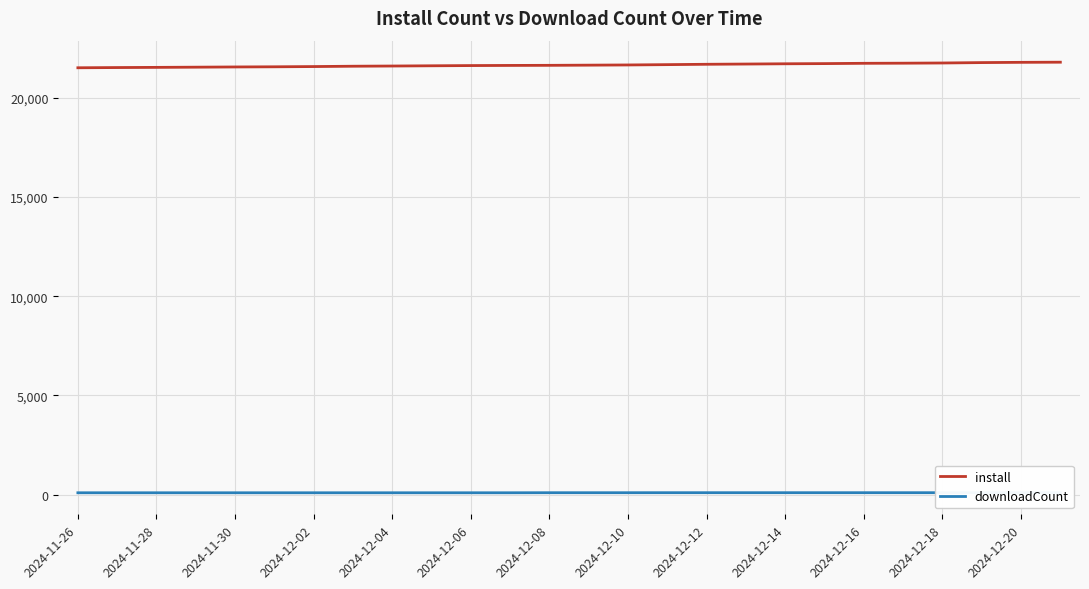

The install series shows 5374 at 21. True or false?

False